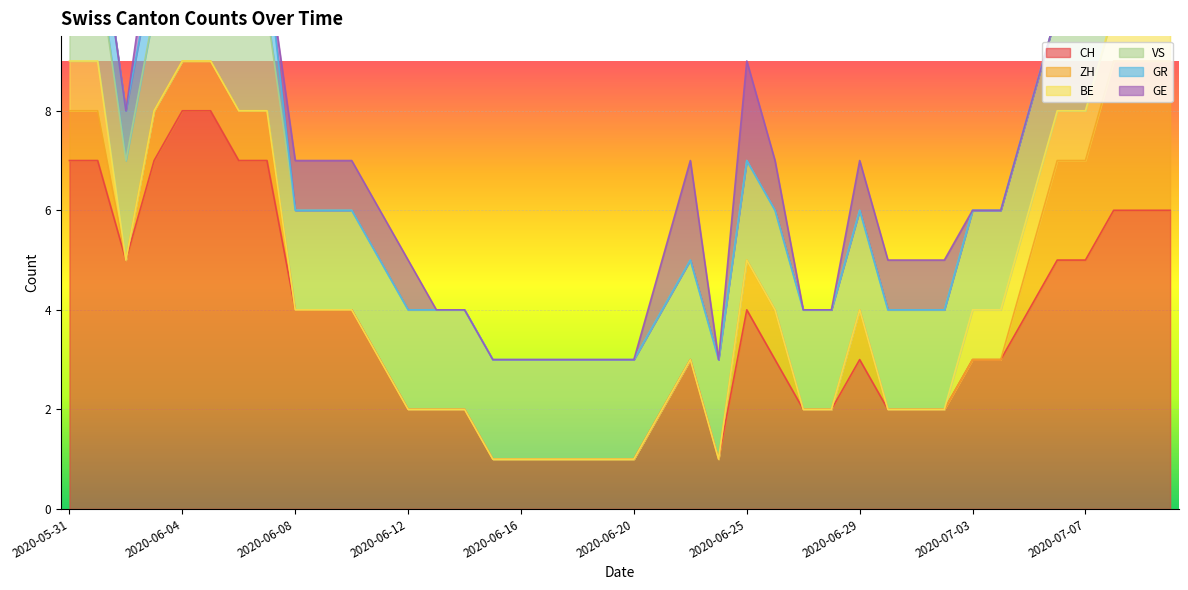

What is the label of the 17th point from the left?

2020-06-16